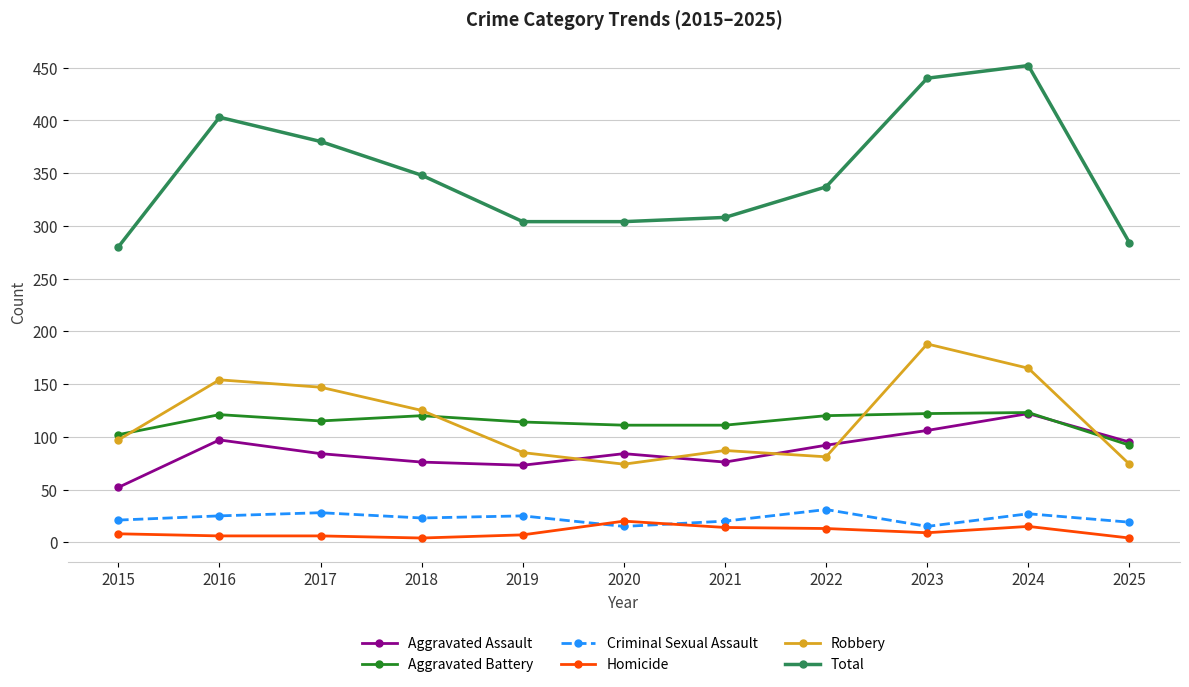

At which category is the sum across all series the highest?

2024